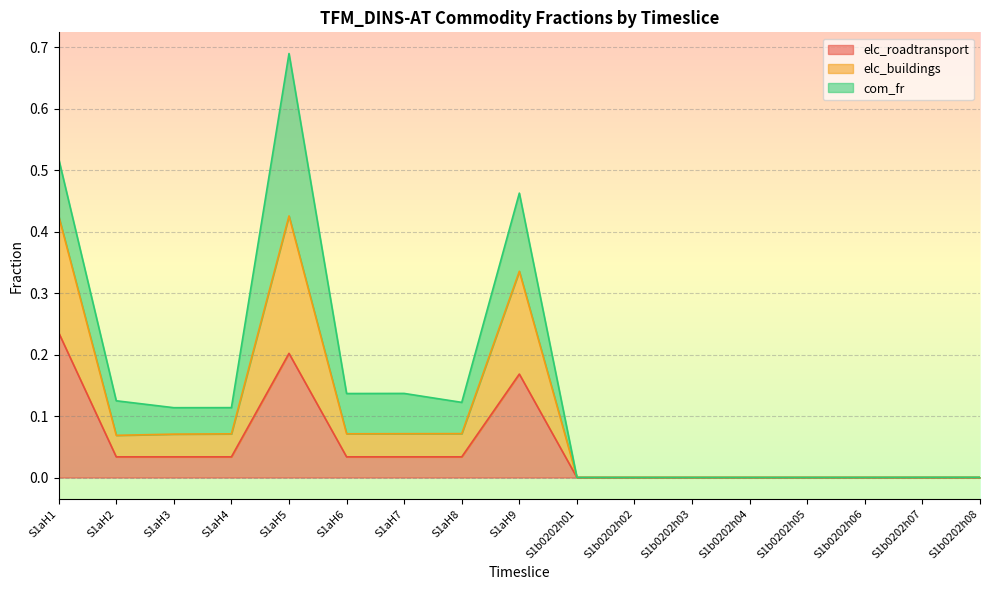

Which series has the largest total across all categories?

elc_buildings